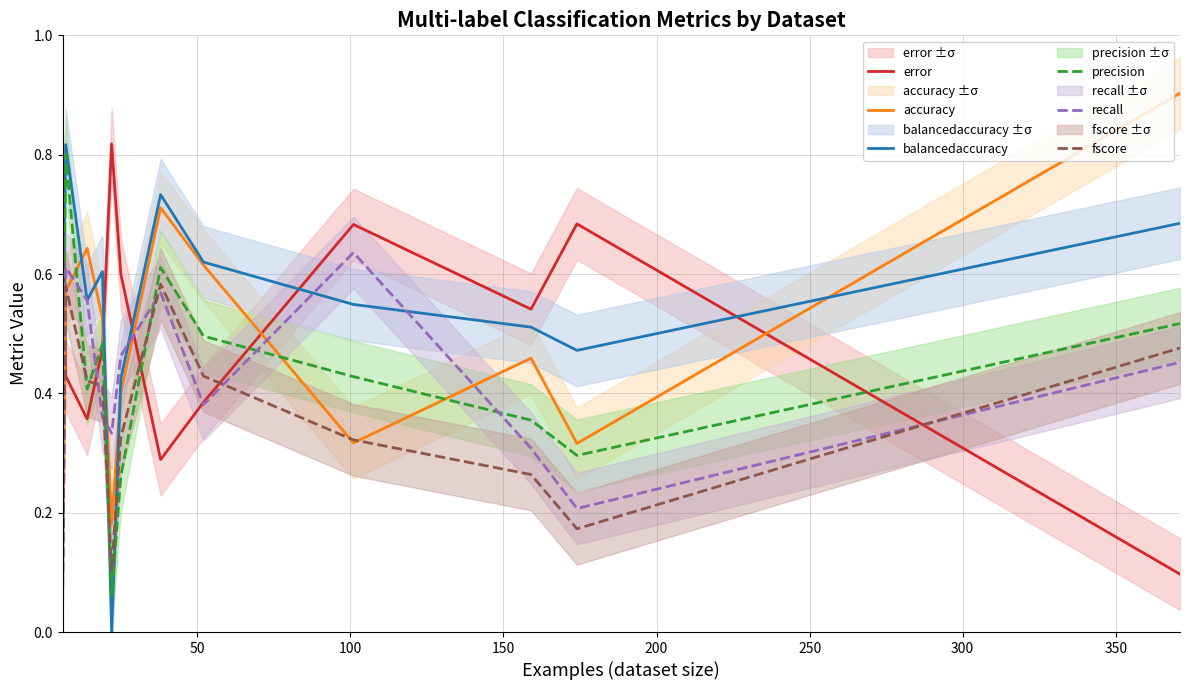

Does the chart have visible grid lines?

Yes